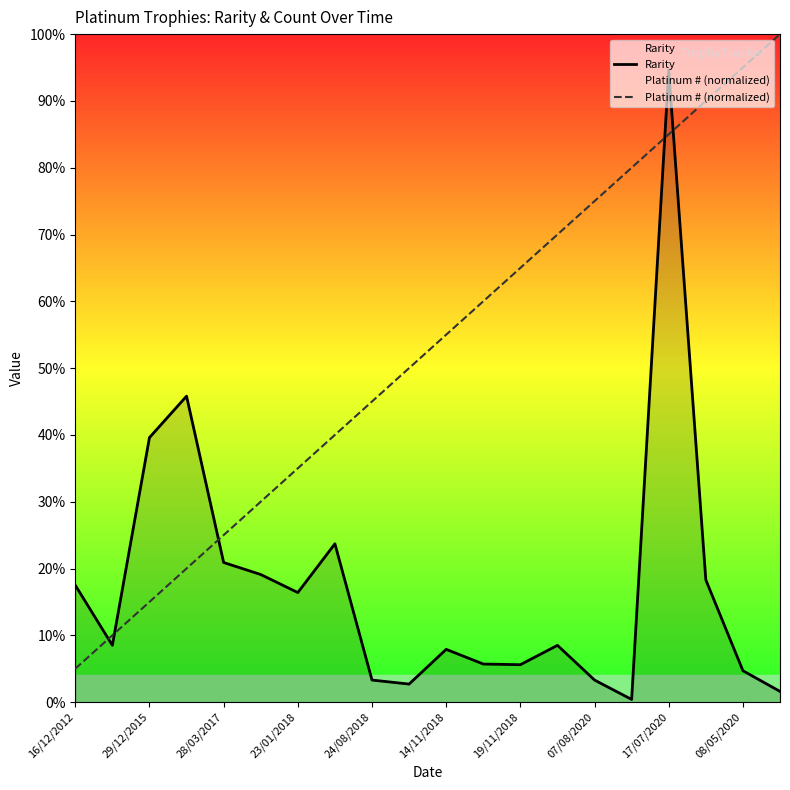

Does the chart display data point markers on the line(s)?

No